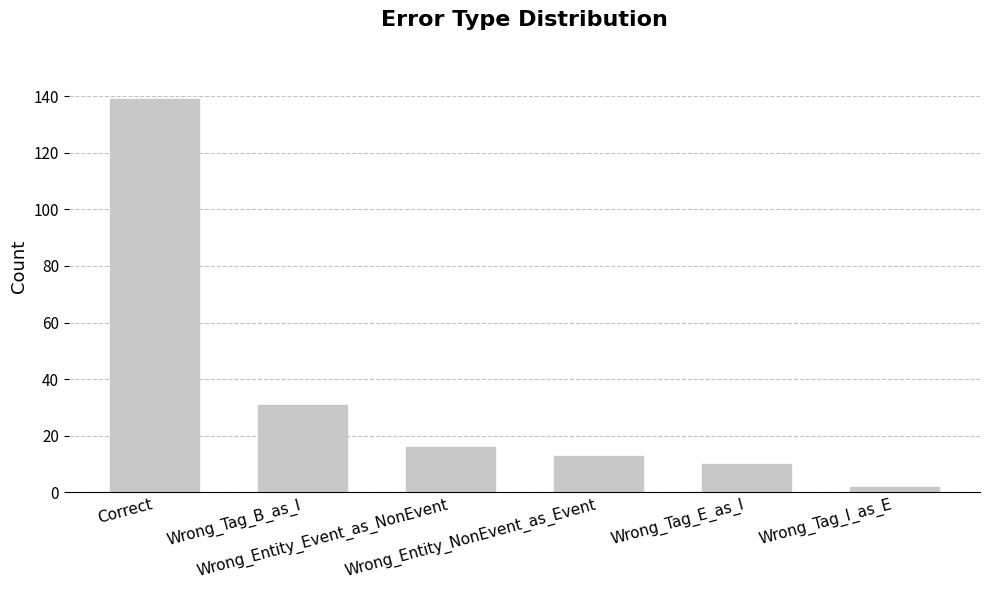

List the labels in order of value, smallest first.

Wrong_Tag_I_as_E, Wrong_Tag_E_as_I, Wrong_Entity_NonEvent_as_Event, Wrong_Entity_Event_as_NonEvent, Wrong_Tag_B_as_I, Correct